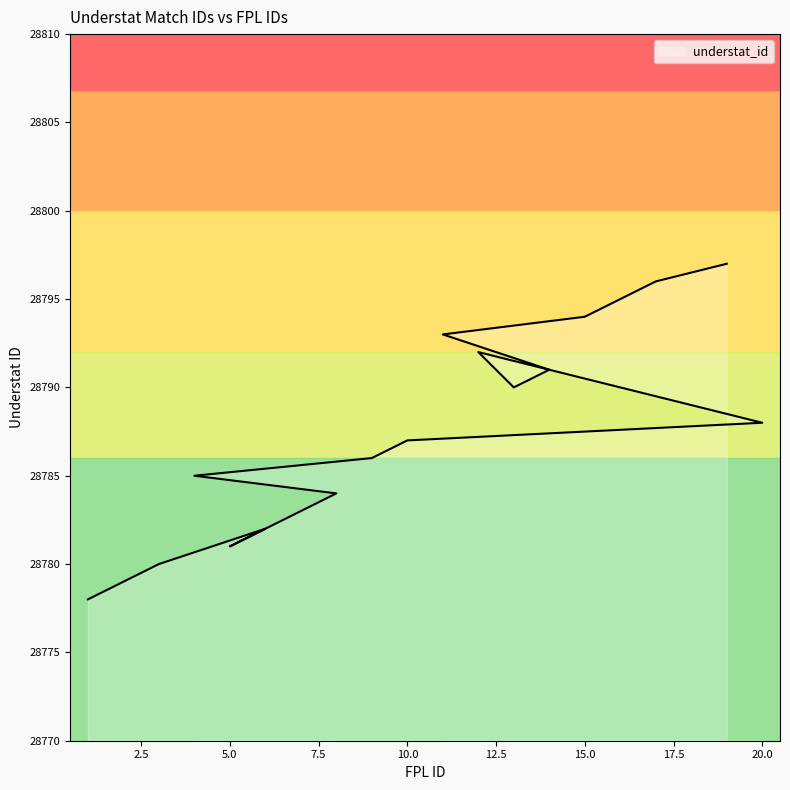

List the labels in order of value, largest first.

19, 17, 16, 15, 11, 12, 14, 13, 18, 20, 10, 9, 4, 8, 7, 6, 5, 3, 2, 1